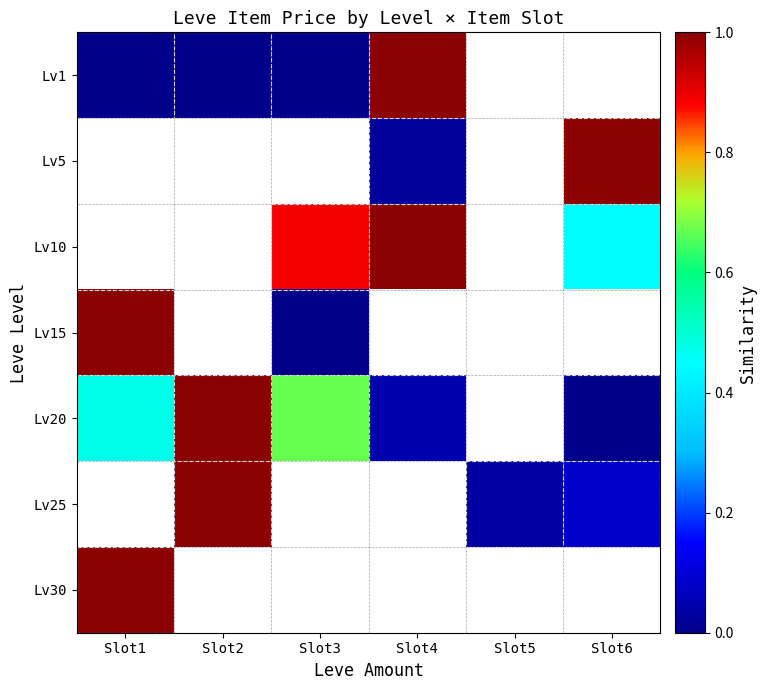

At how many categories does at least one series exceed 0?

6